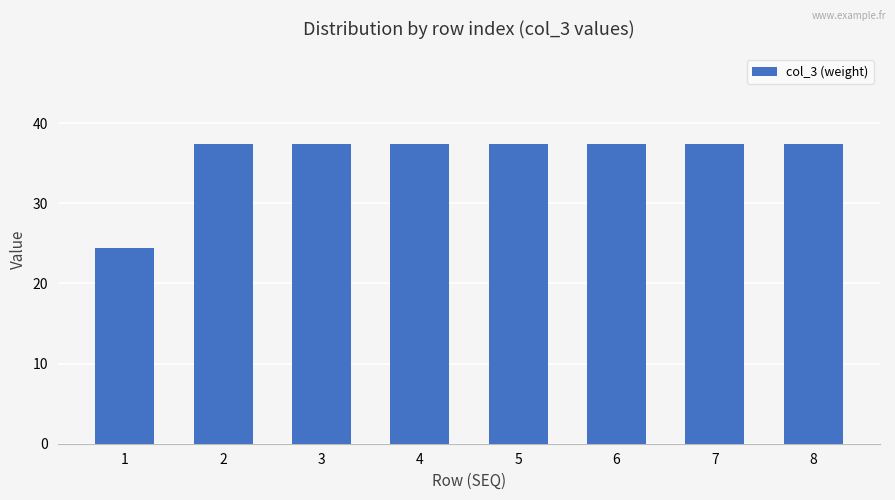

How many categories are shown in the chart?

8